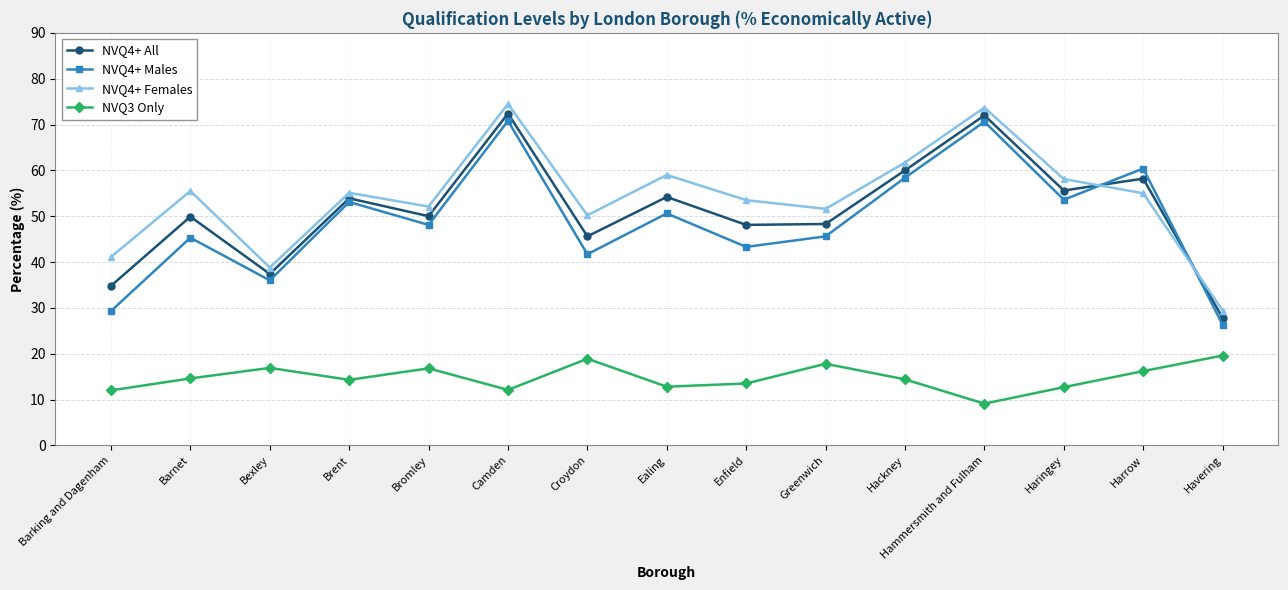

What is the difference between the maximum and minimum values in the NVQ3 Only series?

10.5